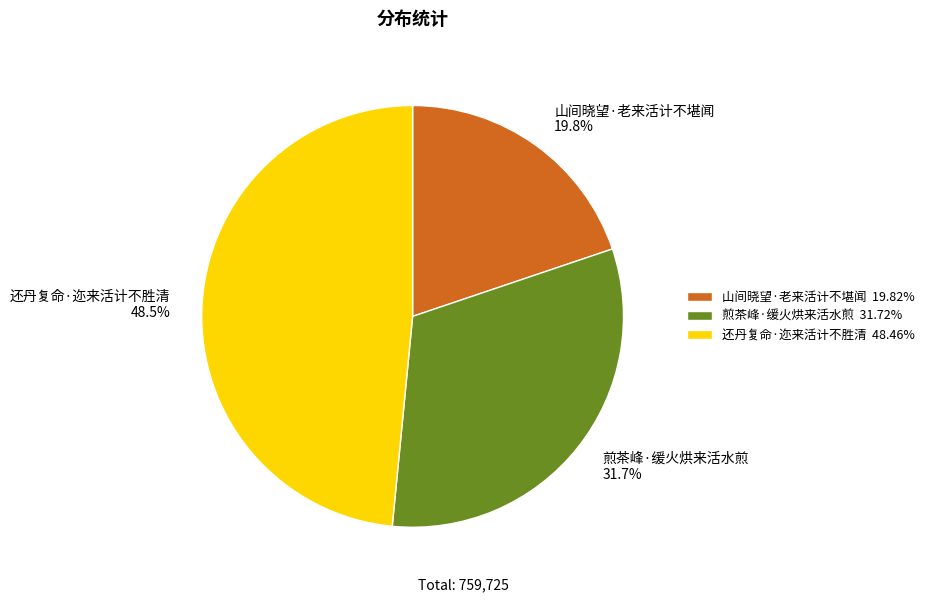

Is there any slice that represents more than half of the pie?

No